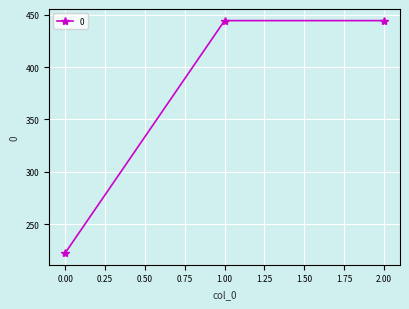

What is the difference between the second highest and minimum values?

222.2